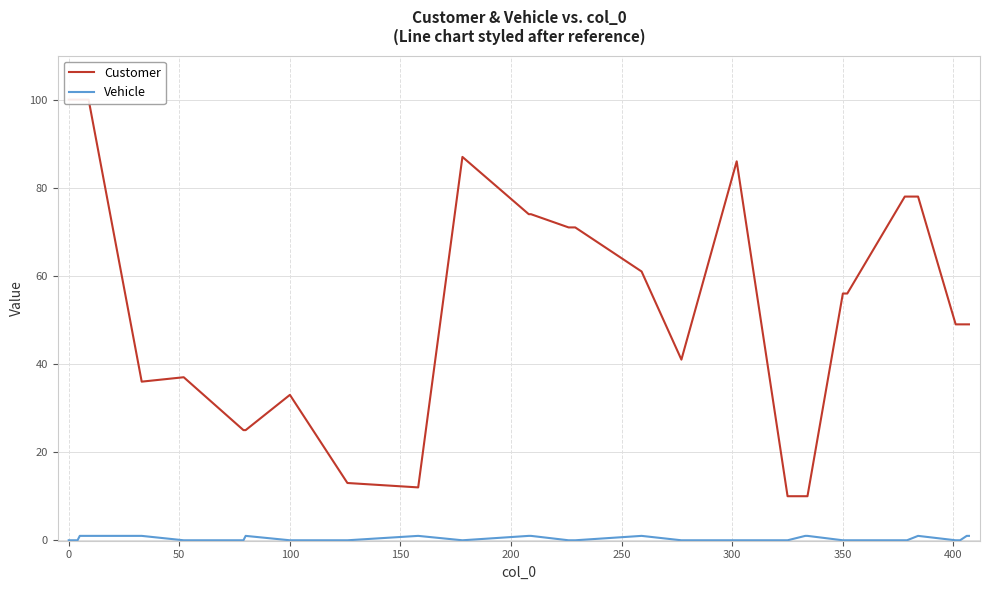

What is the maximum value shown in the chart?

100